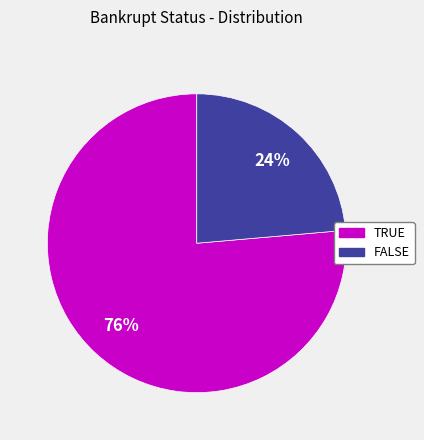

Is it true that TRUE is 76% of the pie?

True